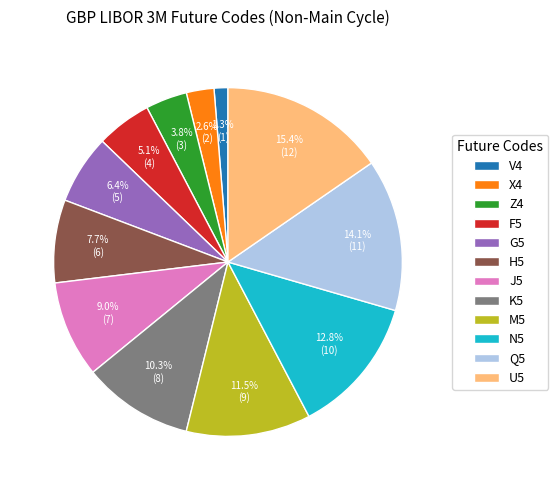

The K5 slice represents 10% of the pie. True or false?

True